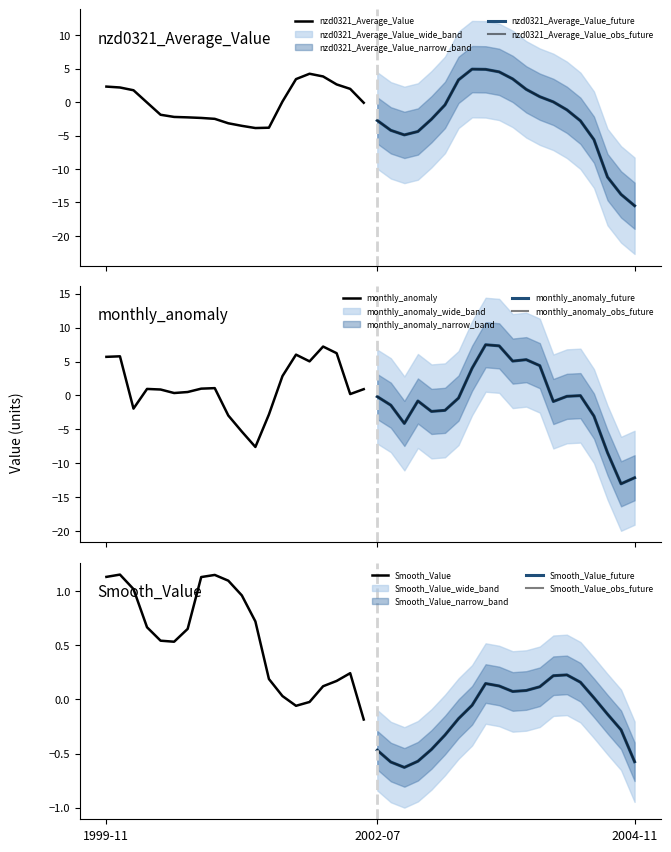

What is the difference between the maximum and minimum values in the monthly_anomaly series?

20.5